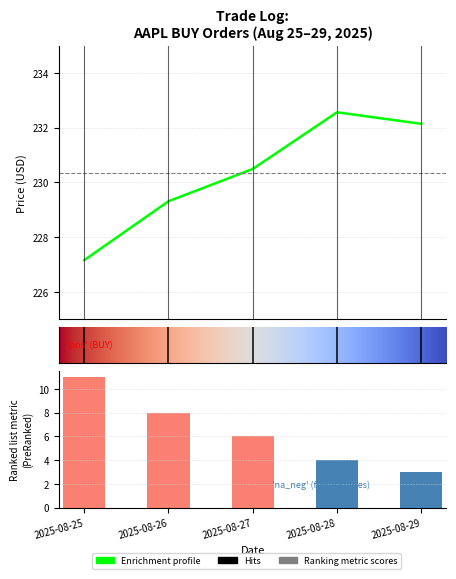

What is the value of the shares bar at the 3rd from the left?

6.0